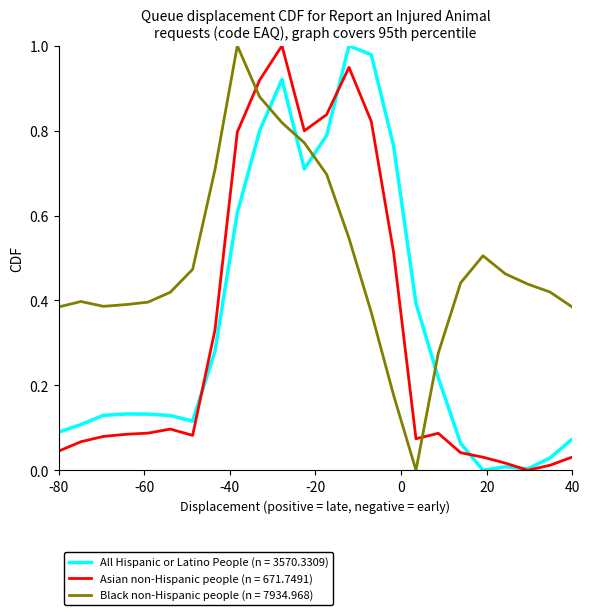

True or false: All Hispanic or Latino People (n = 3570.3309) and Black non-Hispanic people (n = 7934.968) cross at least once.

True